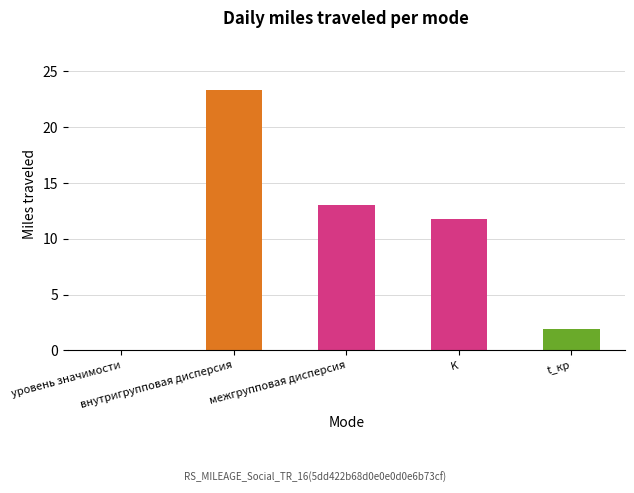

What is the sum of all values?

50.2